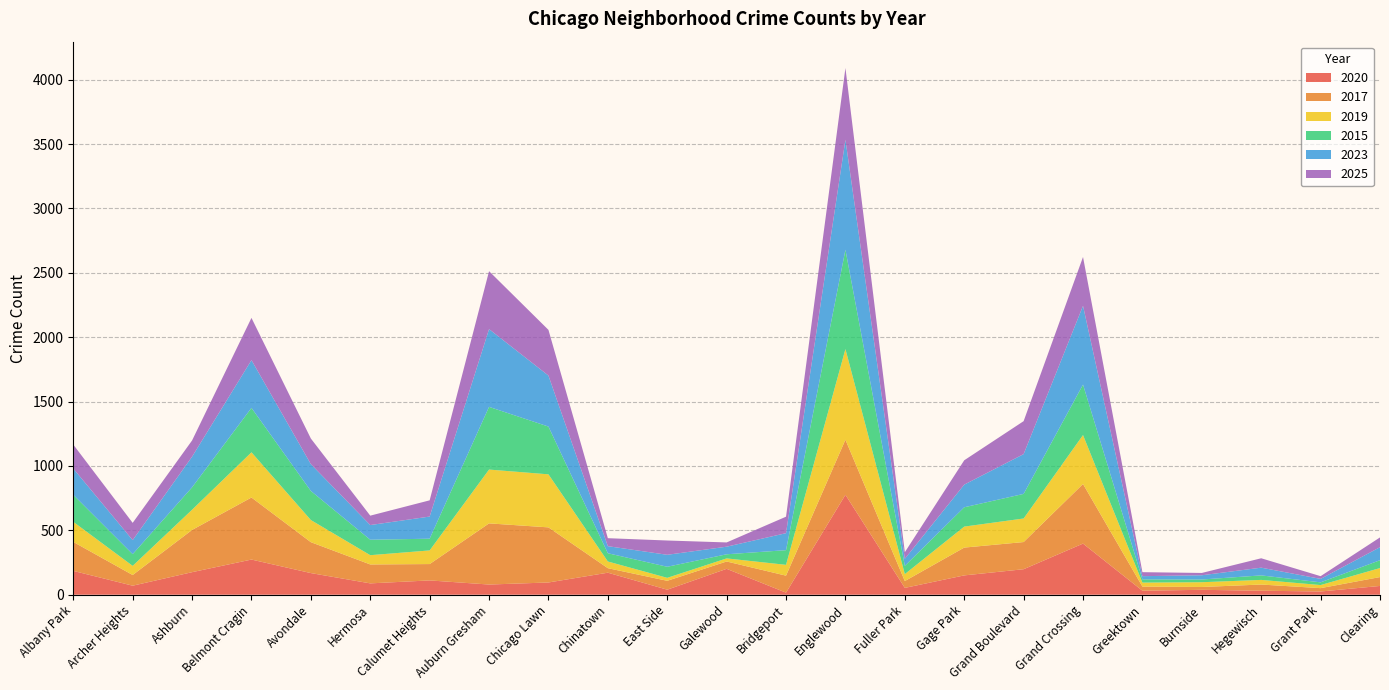

Reading left to right, extract all data points from this chart.

2020: 185	70	175	273	168	88	111	79	95	171	39	201	16	776	53	150	198	397	31	38	31	25	68
2017: 225	83	328	482	240	147	127	475	428	35	69	57	132	428	53	216	211	463	32	22	48	26	69
2019: 156	71	157	351	172	72	106	418	412	52	23	24	84	704	54	163	183	380	31	37	36	24	70
2015: 210	91	174	345	226	120	91	487	371	64	86	32	114	771	64	150	191	392	25	21	35	21	61
2023: 204	109	238	371	208	114	172	604	396	55	93	59	132	855	55	176	309	612	25	33	60	27	101
2025: 186	134	126	328	199	73	126	450	355	62	111	33	128	557	51	189	256	379	31	18	73	21	76